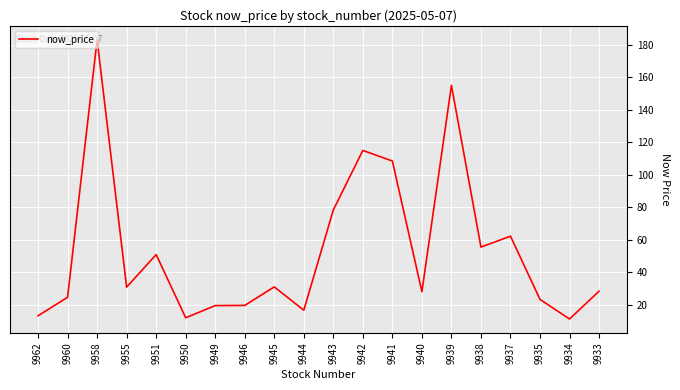

The value at 9937 is 62.3. True or false?

True